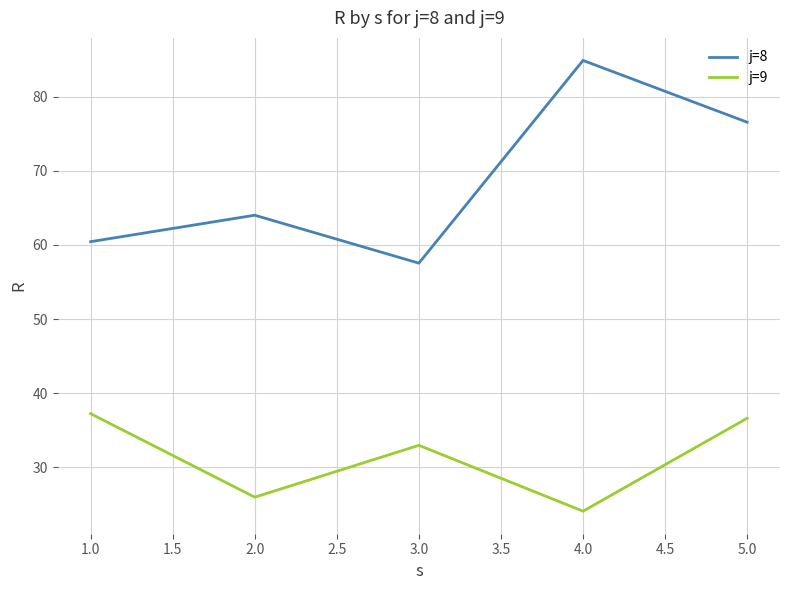

Is the value of j=8 at 1.0 greater than the value of j=9 at 2.0?

Yes